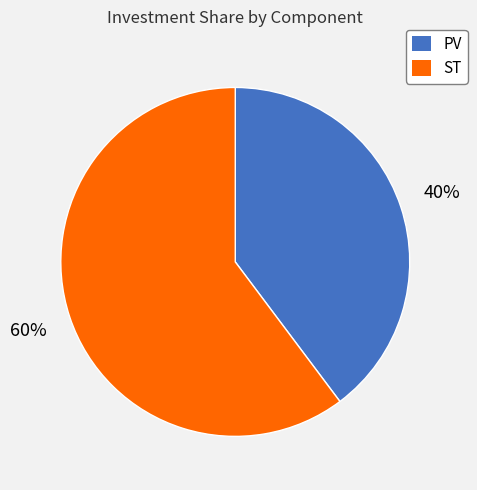

To the nearest percent, what is the difference between the largest and smallest slice percentages?

20%